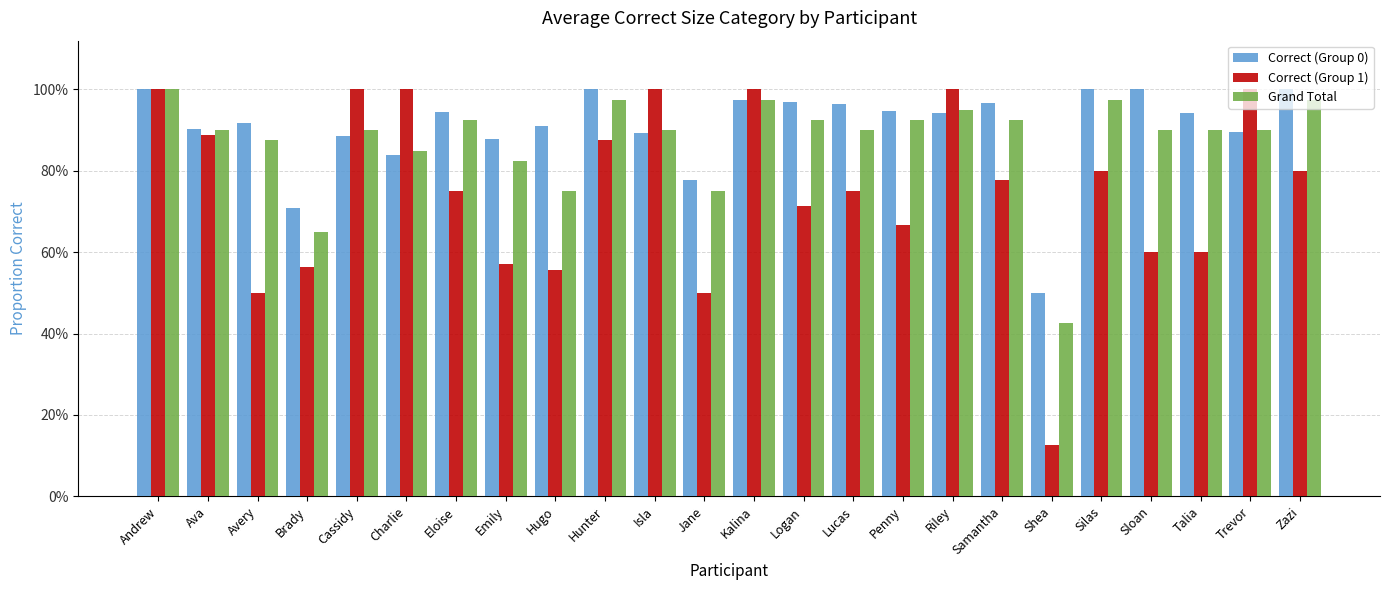

What are all the series names shown in the legend?

Correct (Group 0), Correct (Group 1), Grand Total